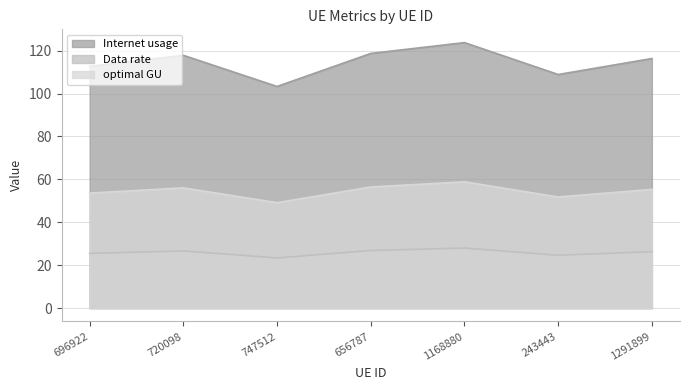

How many values in the Internet usage series are below 116?

3